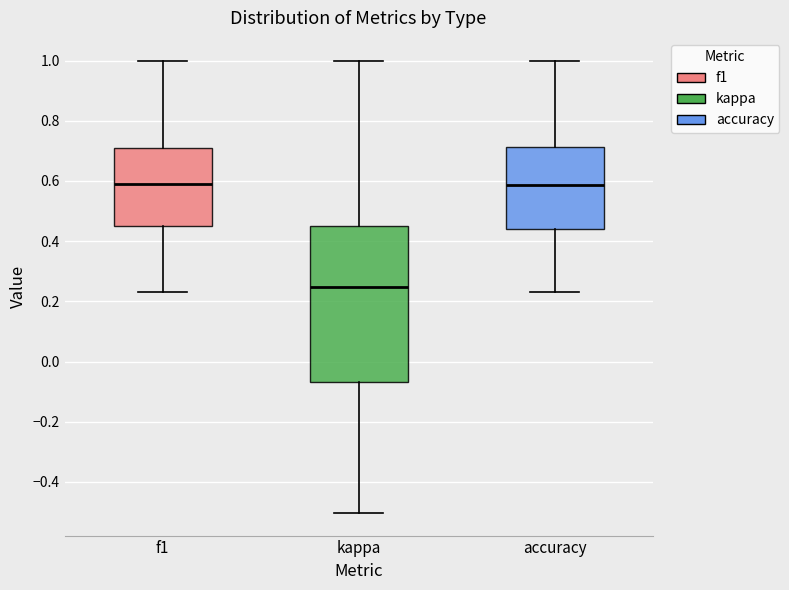

Reading left to right, read every box against the y-axis: the position of its median line, the range the box covers, and the ends of its whiskers. The values are not printed on the chart, so give them approximately, as read against the axis.

f1: median 0.58, box 0.44 to 0.72, whiskers 0.24 to 1.00
kappa: median 0.24, box -0.06 to 0.46, whiskers -0.50 to 1.00
accuracy: median 0.58, box 0.44 to 0.72, whiskers 0.24 to 1.00